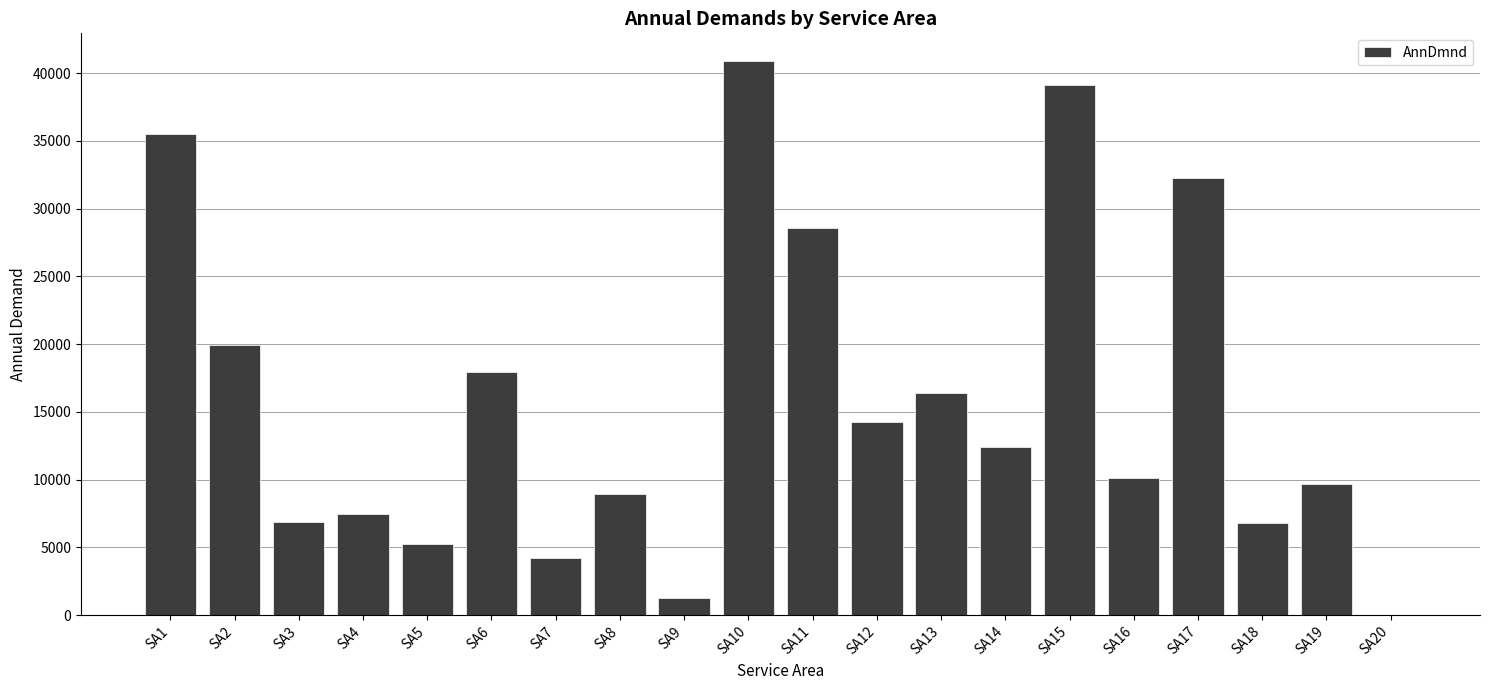

How many values are above zero?

19